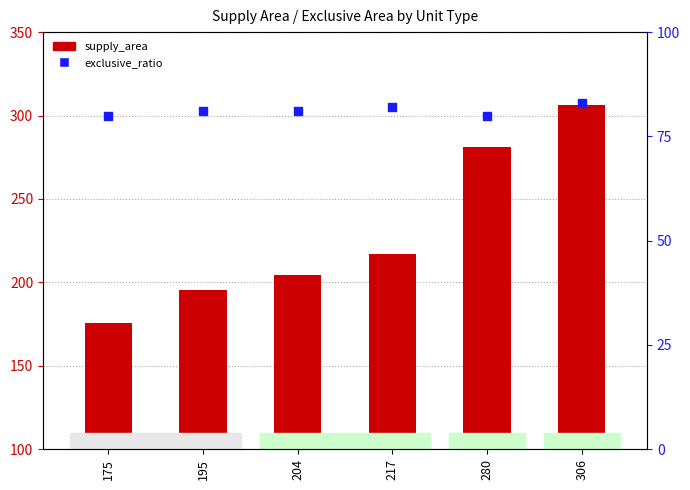

Is the value of supply_area at 217 greater than the value of exclusive_ratio at 280?

Yes